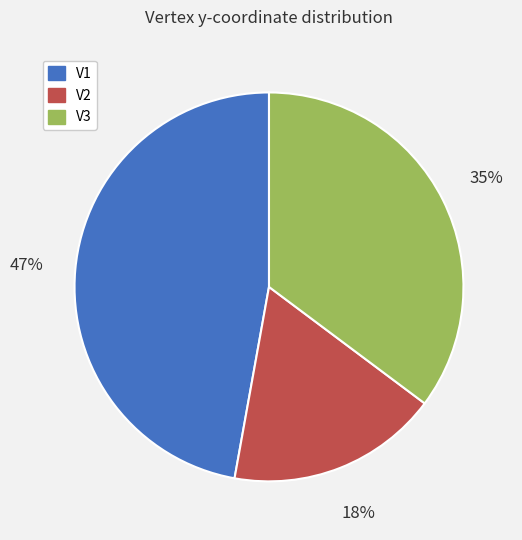

What is the largest slice in the pie chart?

V1